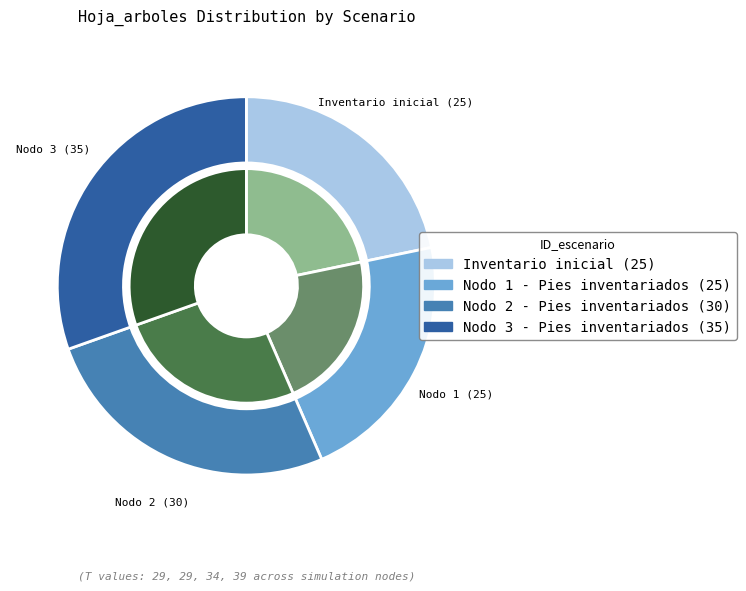

To the nearest percent, what is the combined percentage of Nodo 2 - Pies inventariados and Inventario inicial?

48%